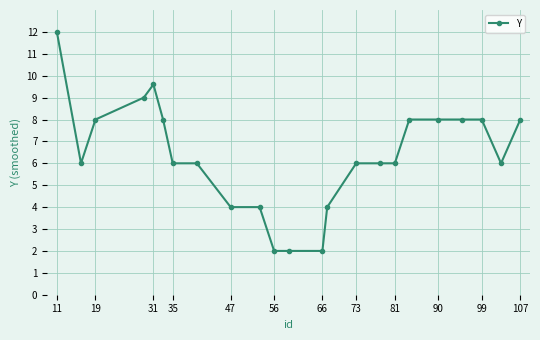

What is the difference between the maximum and minimum values?

10.0